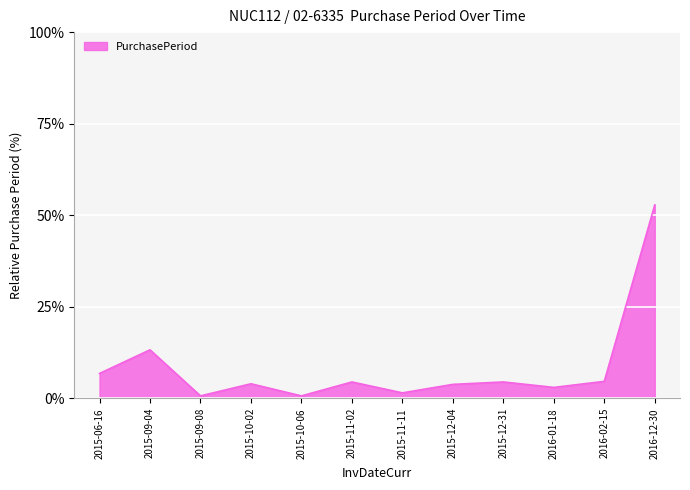

How many interior local valleys (lower than both neighbors) does the data have?

4